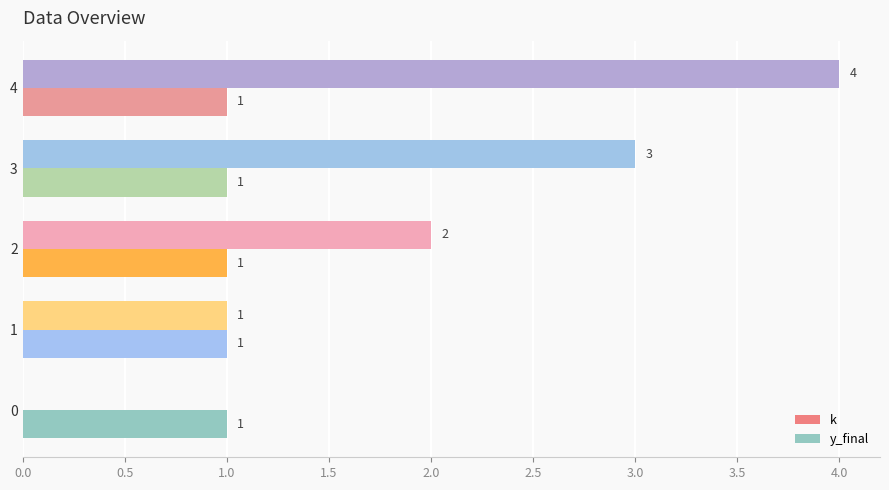

Which series has the largest total across all categories?

k